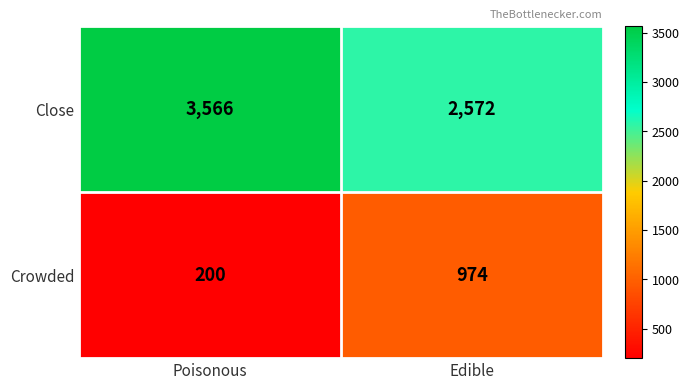

At which category does the chart reach its peak across all series?

Poisonous